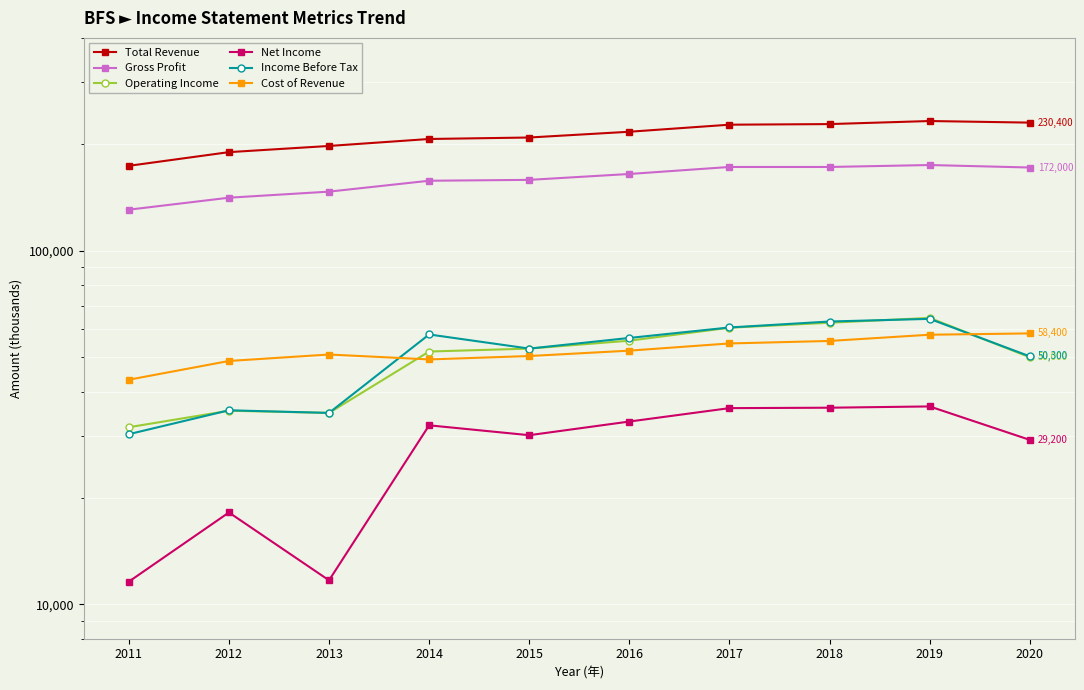

What is the value of the Total Revenue point at the 1st from the left?

173900